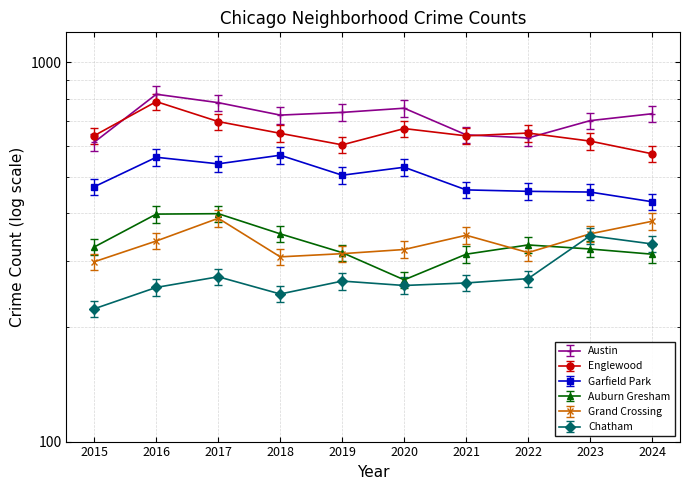

List the labels in order of Chatham value, largest first.

2023, 2024, 2017, 2022, 2019, 2021, 2020, 2016, 2018, 2015